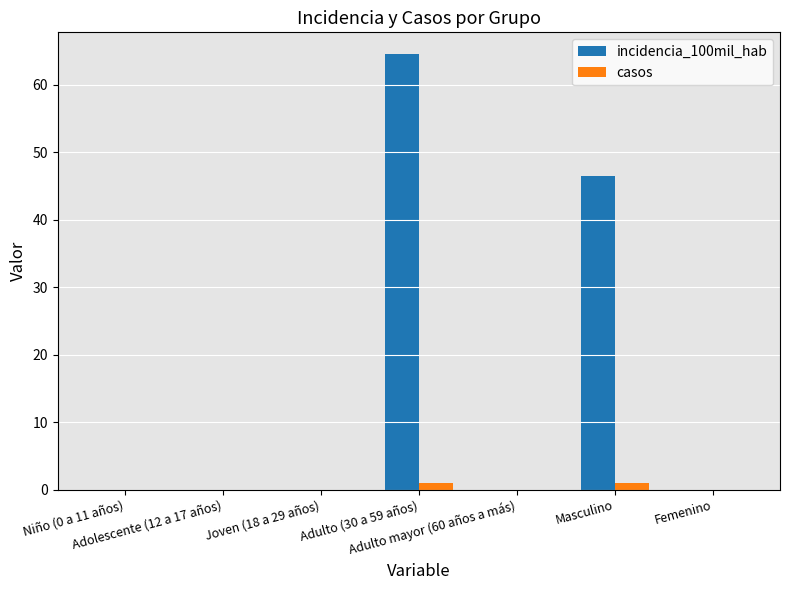

What is the sum of all casos values?

2.0